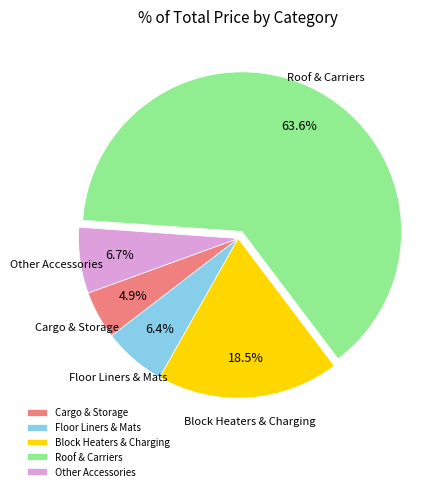

Is the sum of Other Accessories and Block Heaters & Charging greater than half?

No